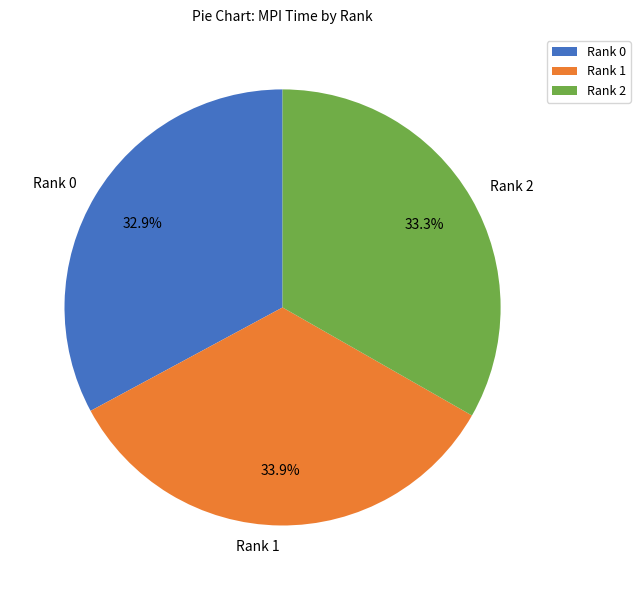

What is the ratio of the value at Rank 2 to the value at Rank 0?

1.0